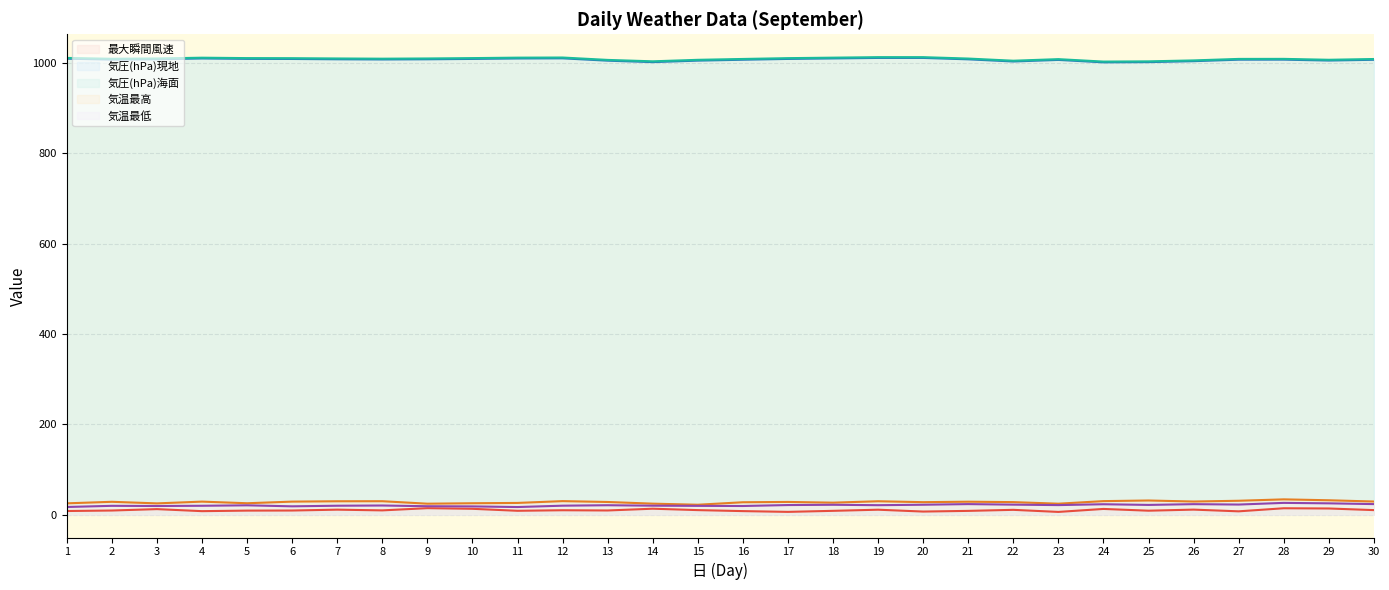

The 最大瞬間風速 series shows 8.2 at 17. True or false?

False